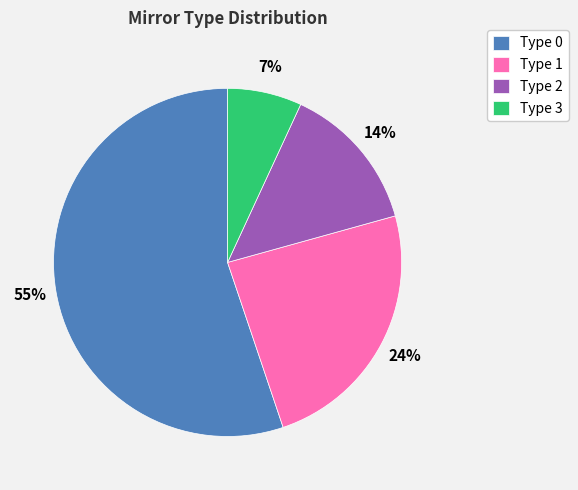

Combined, do Type 2 and Type 1 account for over 50%?

No